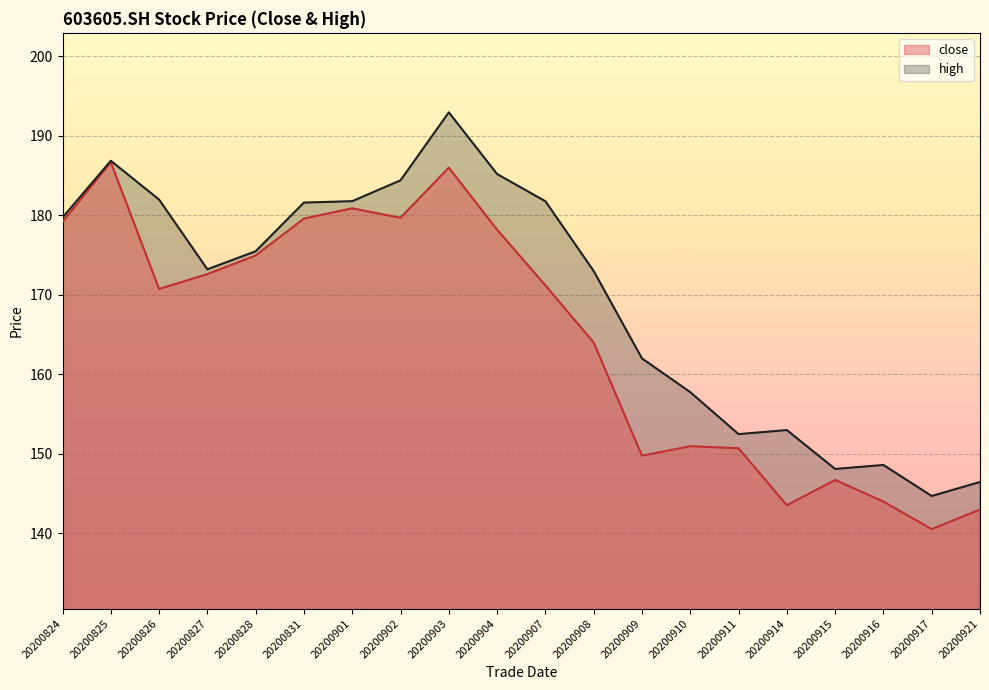

What is the value of the close point at the 18th from the left?

144.0